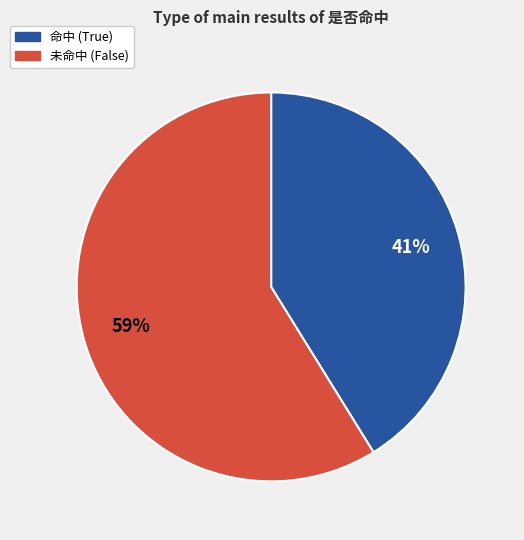

How many slices are in this pie chart?

2